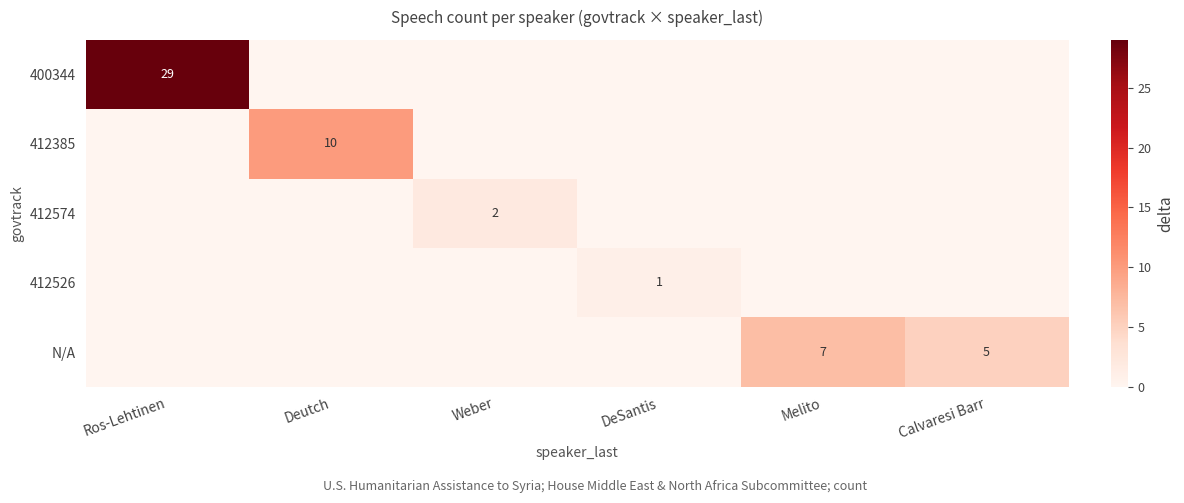

Is it true that 412526 equals 1 at DeSantis?

True